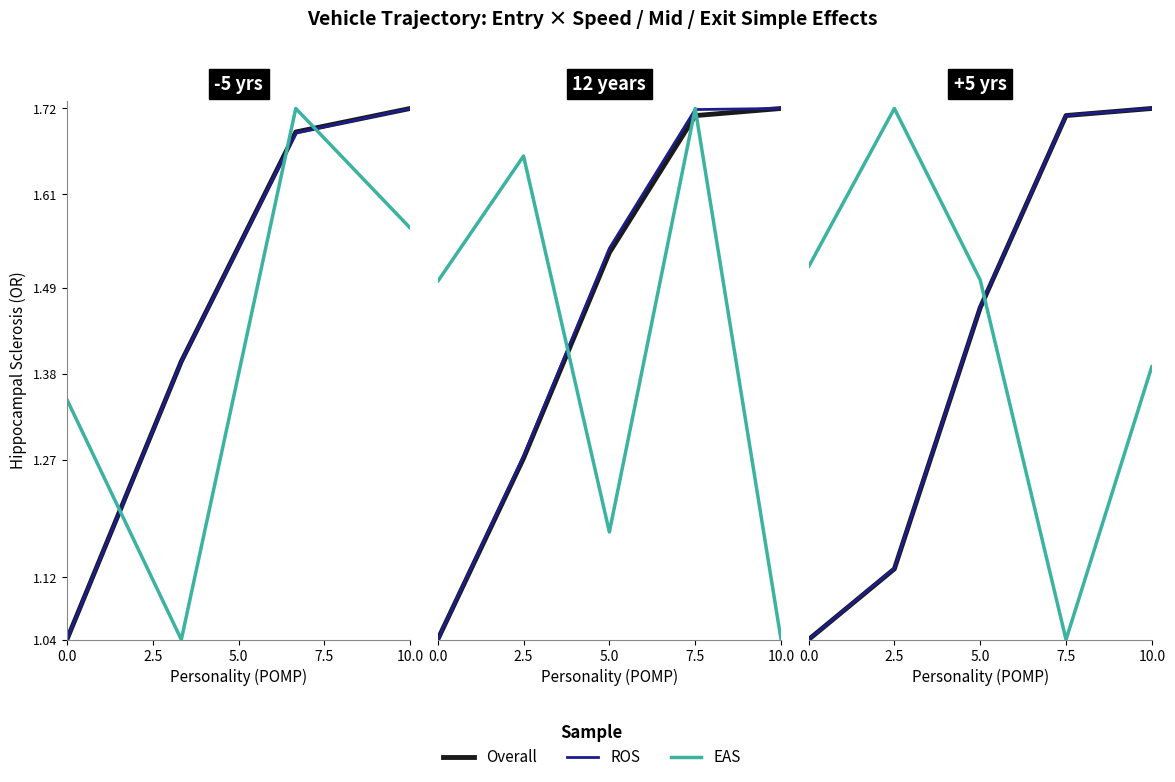

True or false: Overall has more than 2 interior local peaks.

False